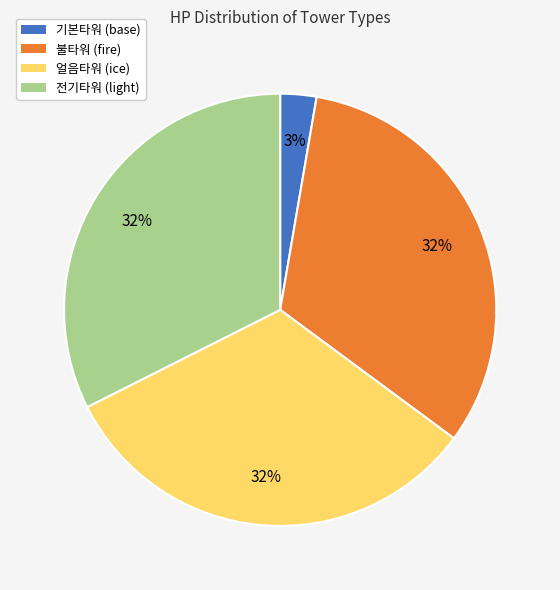

To the nearest percent, what is the average slice percentage?

25%